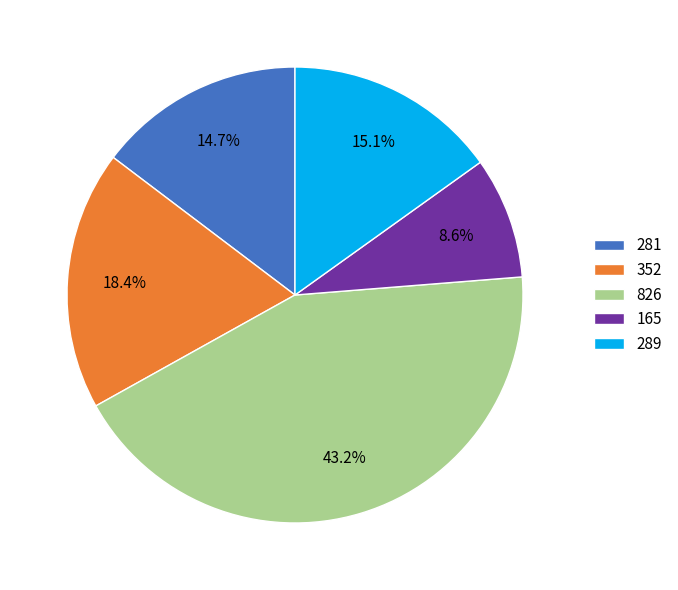

Does any single category account for the majority?

No